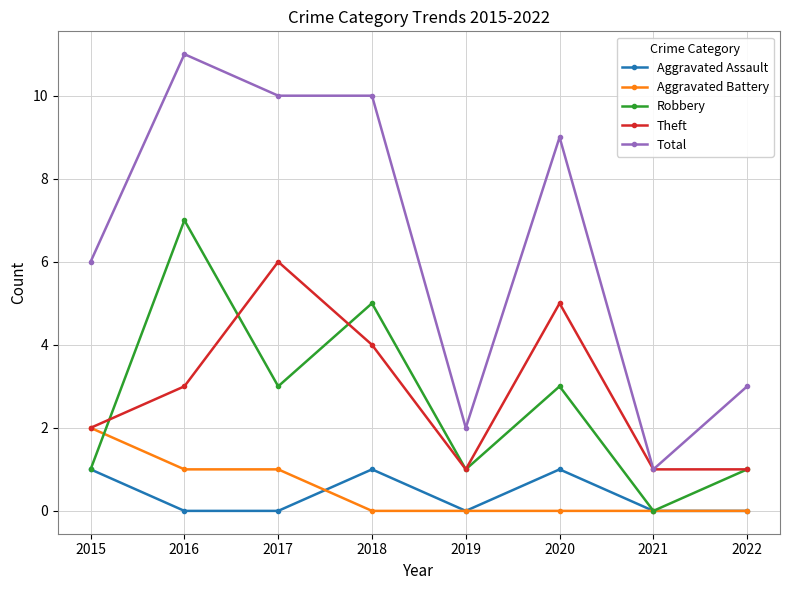

What is the difference between the maximum and minimum values in the Theft series?

5